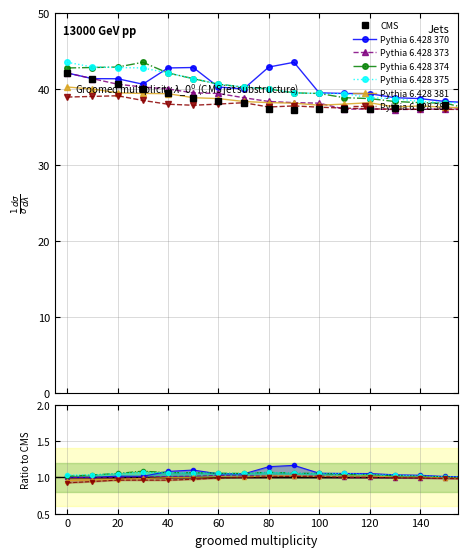

True or false: Pythia 6.428 373 and Pythia 6.428 370 intersect in this chart.

False